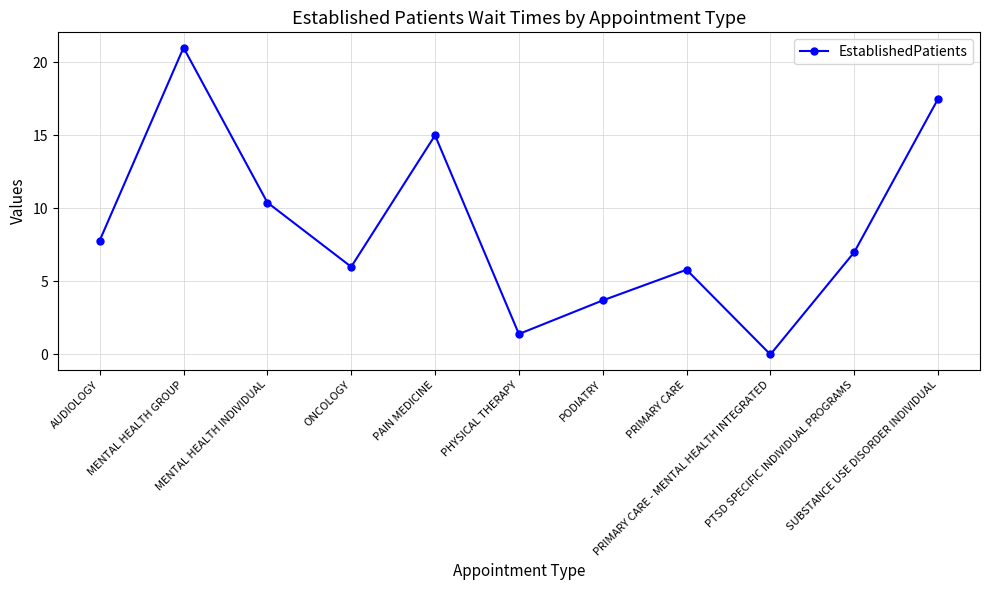

At which category does the chart reach its minimum across all series?

PRIMARY CARE - MENTAL HEALTH INTEGRATED